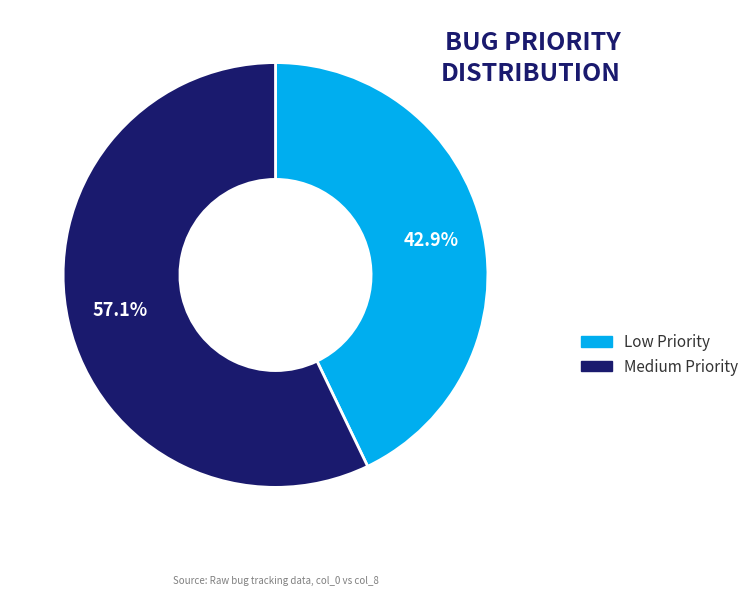

Does any single category account for the majority?

Yes